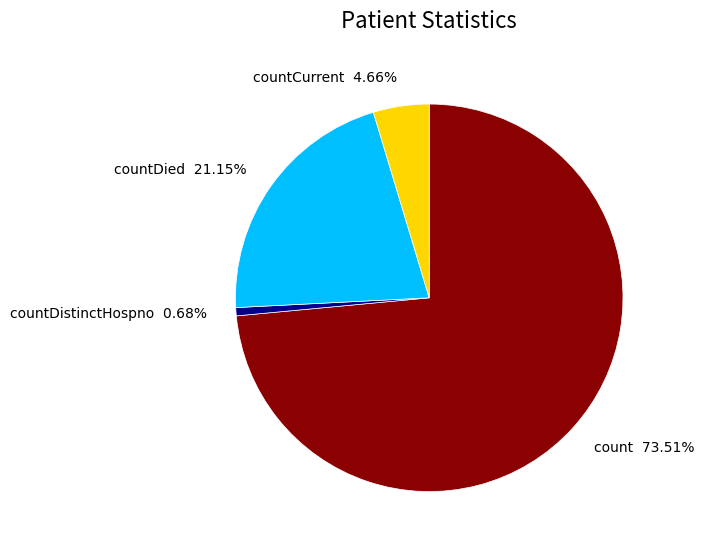

The countDied slice represents 9% of the pie. True or false?

False